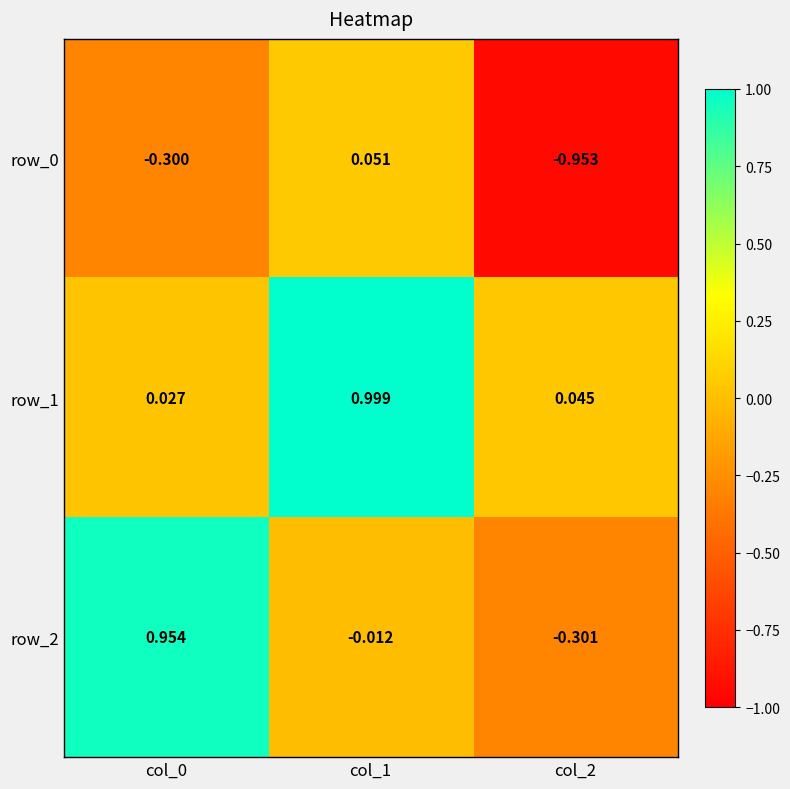

Is the value of row_2 at col_1 greater than the value of row_0 at col_1?

No